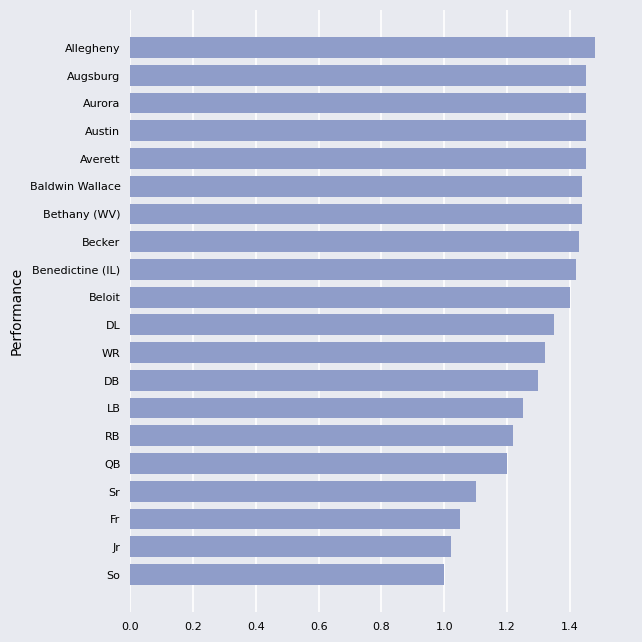

Which has a higher value, Becker or RB?

Becker